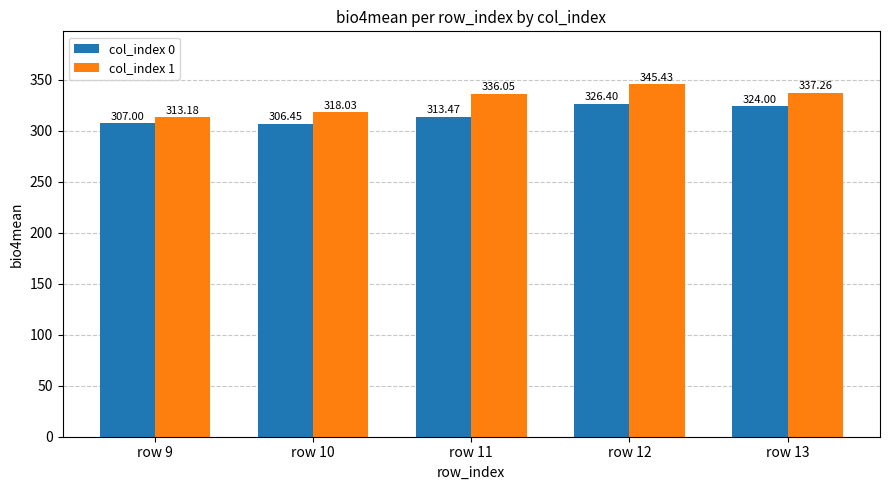

Between row 10 and row 12, which series saw the biggest shift?

col_index 1